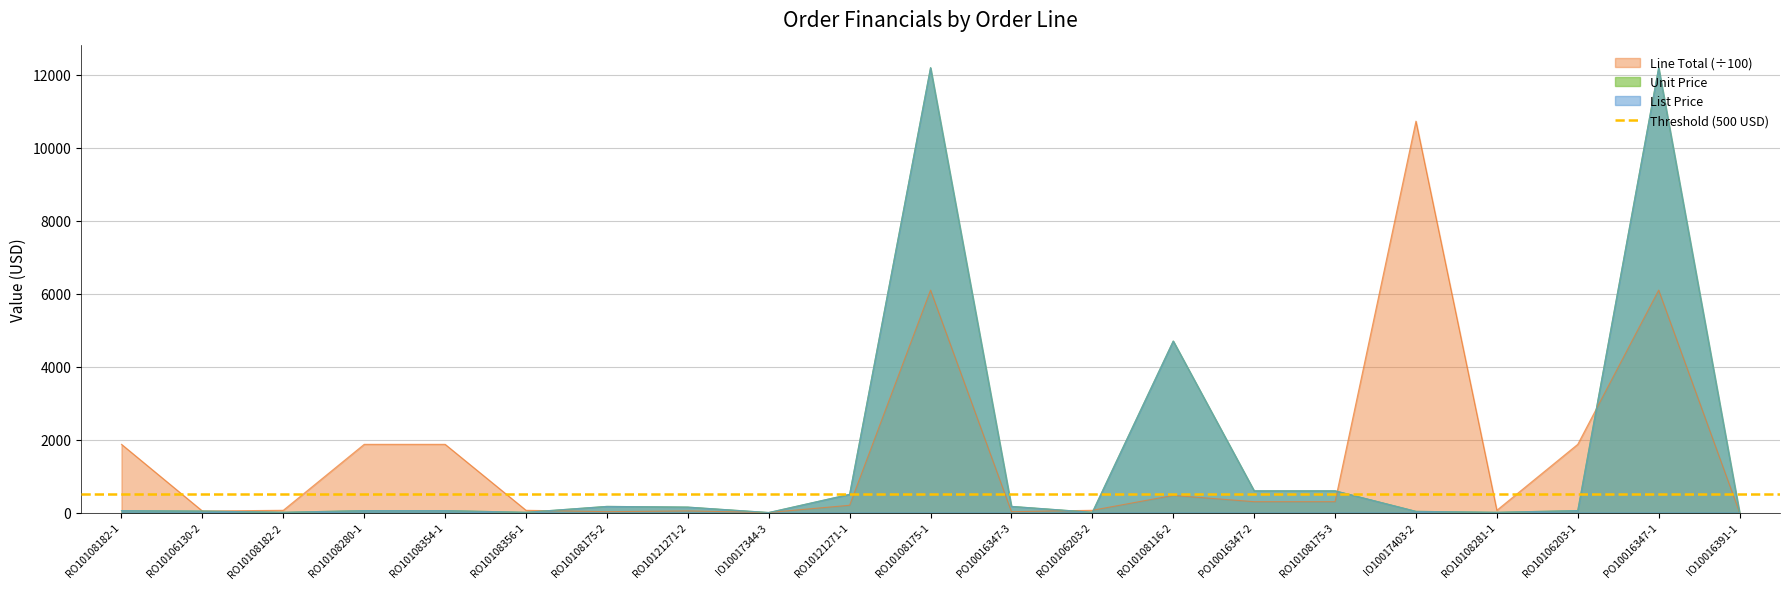

What is the total value across all series at IO10017403-2?

10791.6